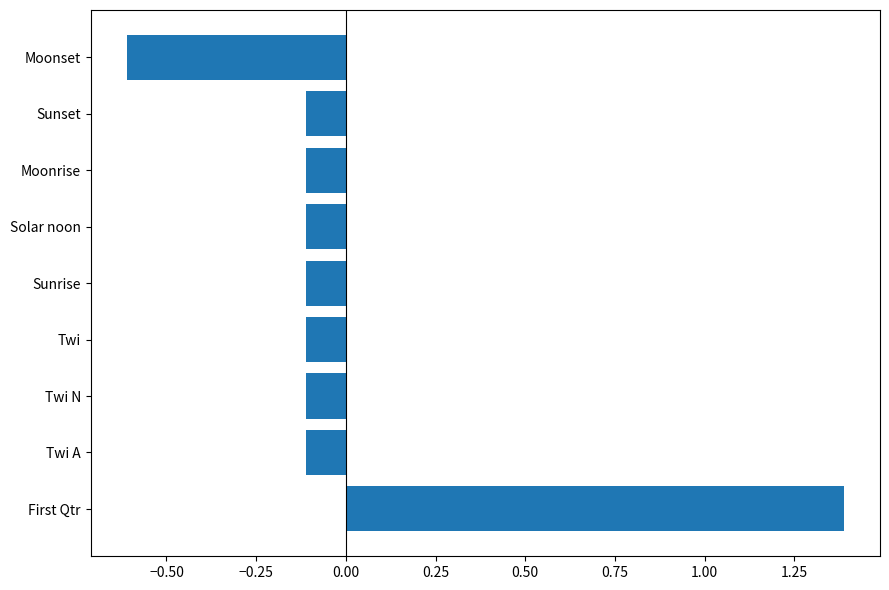

What is the difference between the maximum and minimum values?

2.0